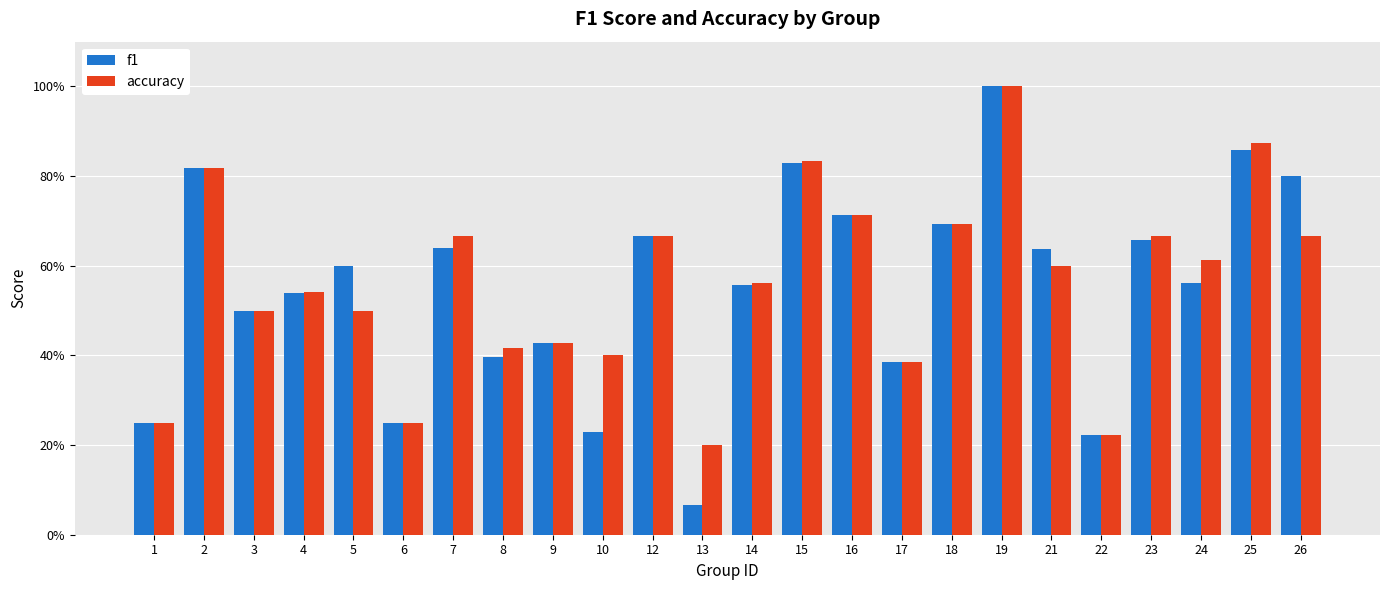

Reading left to right, extract all data points from this chart.

f1: 1=0.2	2=0.8	3=0.5	4=0.5	5=0.6	6=0.2	7=0.6	8=0.4	9=0.4	10=0.2	12=0.7	13=0.1	14=0.6	15=0.8	16=0.7	17=0.4	18=0.7	19=1.0	21=0.6	22=0.2	23=0.7	24=0.6	25=0.9	26=0.8
accuracy: 1=0.2	2=0.8	3=0.5	4=0.5	5=0.5	6=0.2	7=0.7	8=0.4	9=0.4	10=0.4	12=0.7	13=0.2	14=0.6	15=0.8	16=0.7	17=0.4	18=0.7	19=1.0	21=0.6	22=0.2	23=0.7	24=0.6	25=0.9	26=0.7